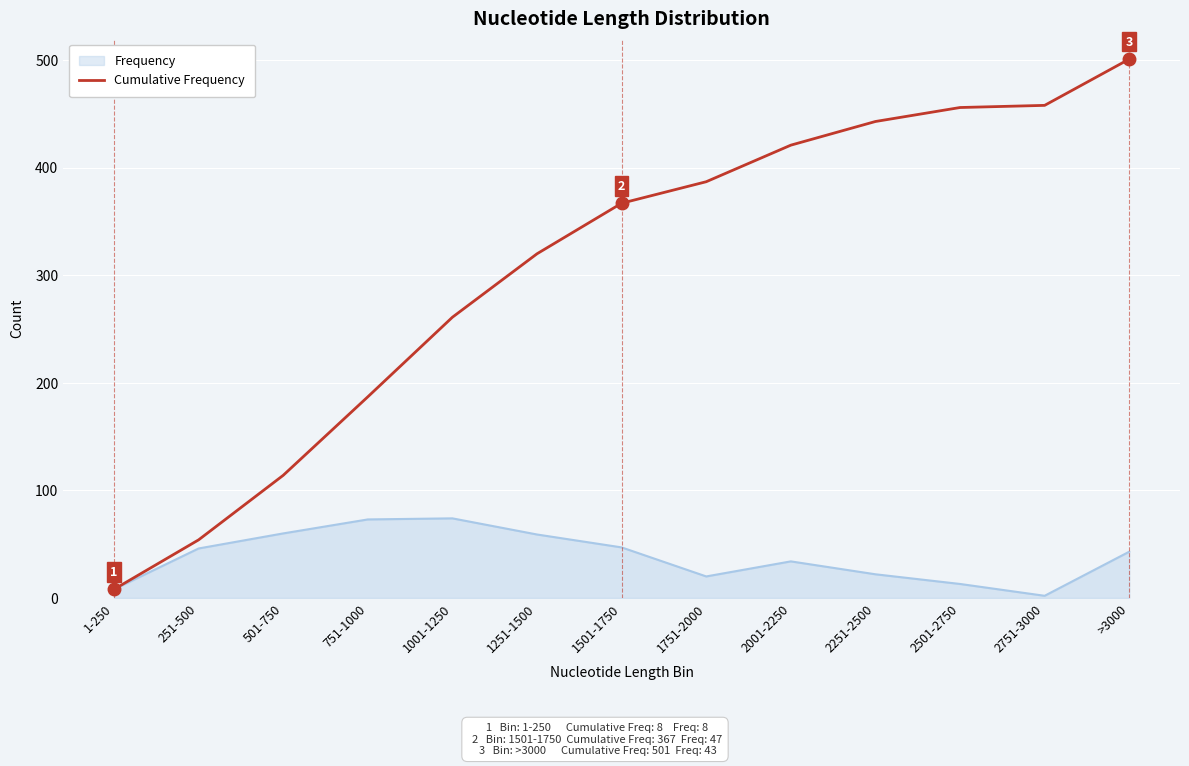

How many series are shown in this chart?

2